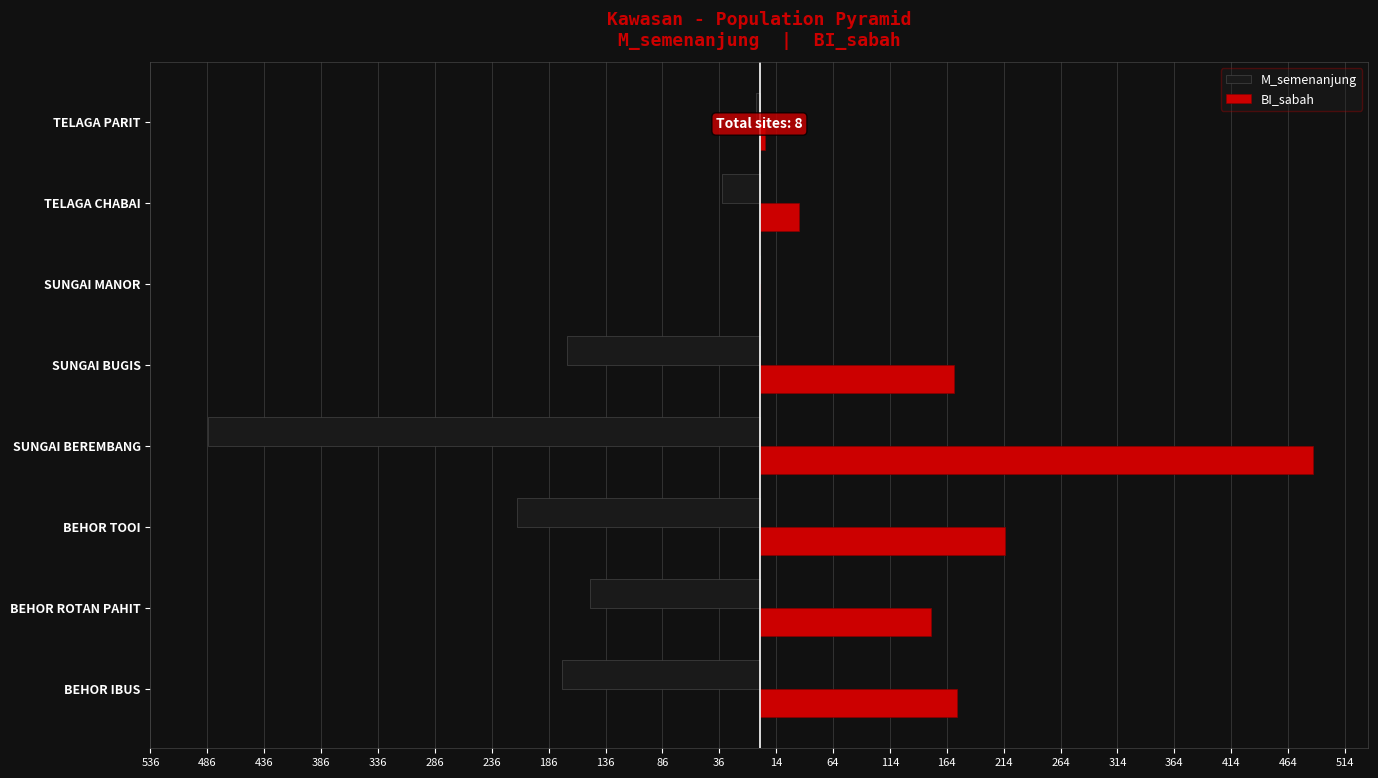

What are all the series names shown in the legend?

M_semenanjung, BI_sabah